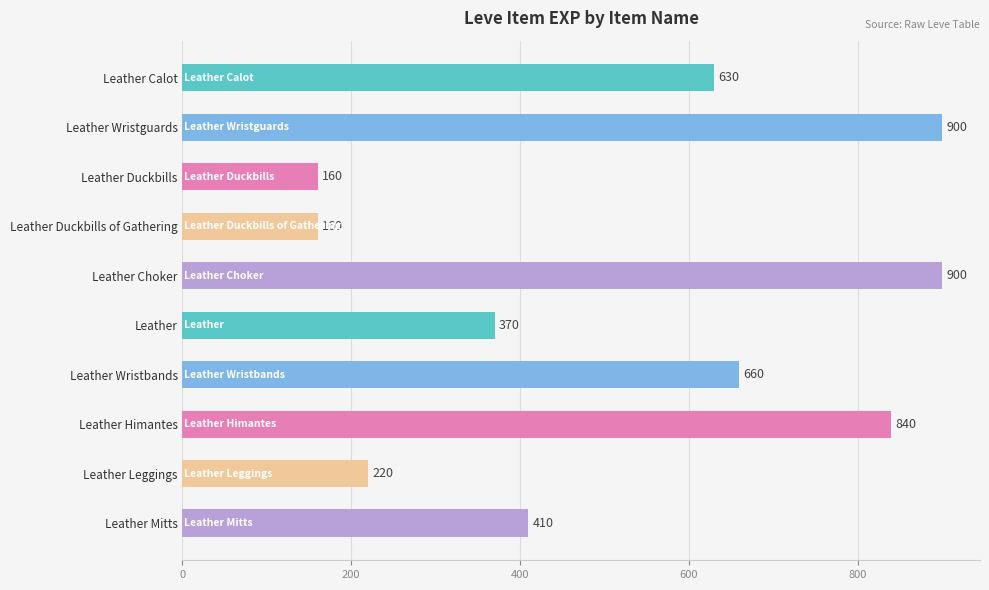

The value at Leather Choker is 1393. True or false?

False